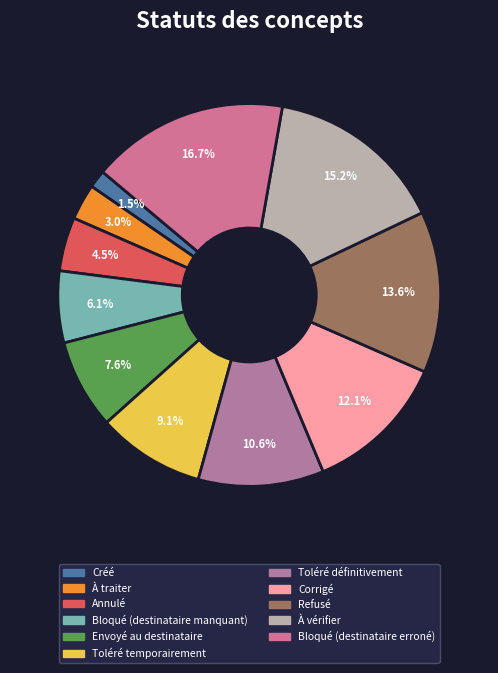

Count the number of slices in the pie.

11